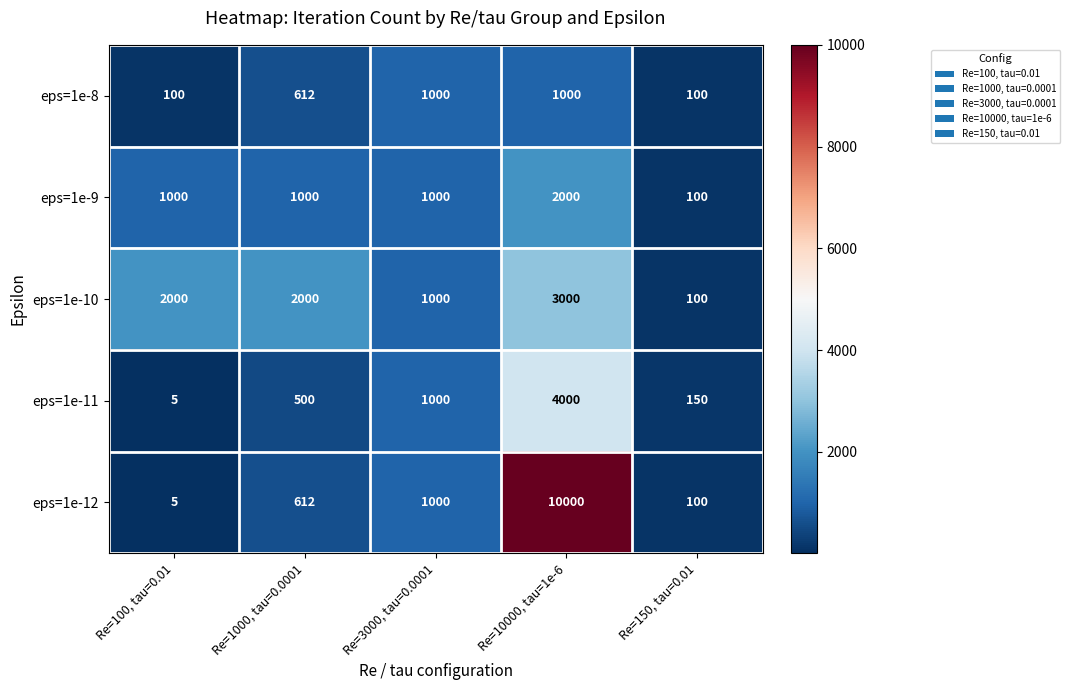

Count the eps=1e-10 values in the range 1000 to 2000.

3